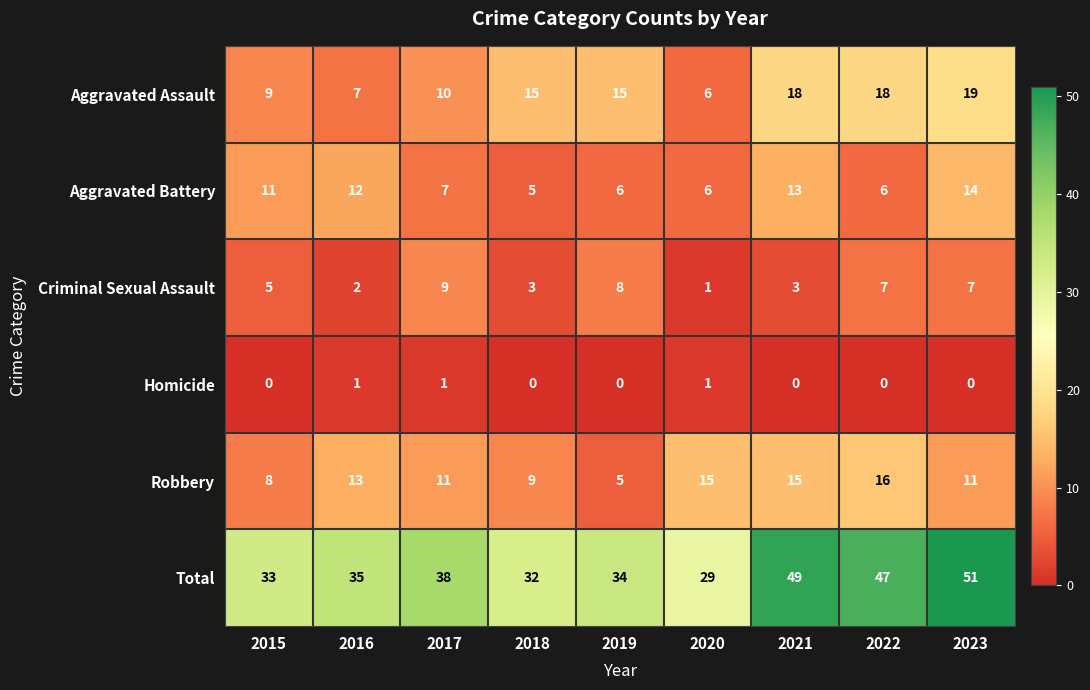

Is it true that Aggravated Assault equals 5 at 2015?

False